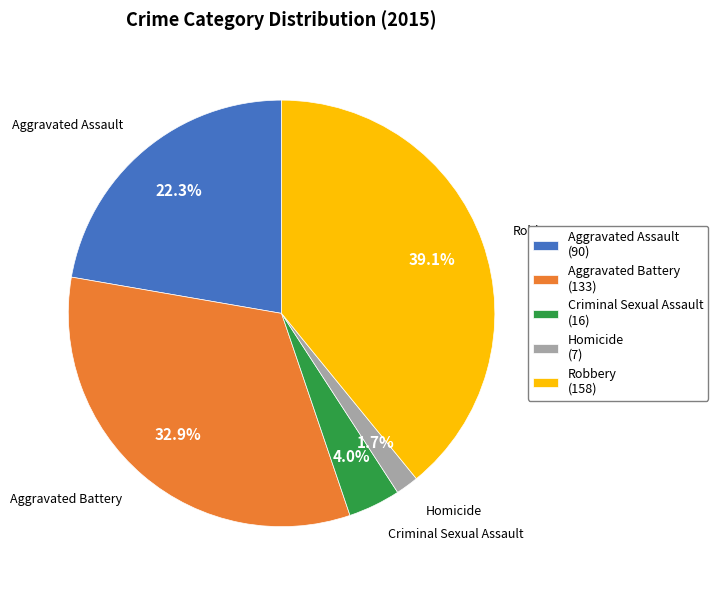

What is the largest slice in the pie chart?

Robbery